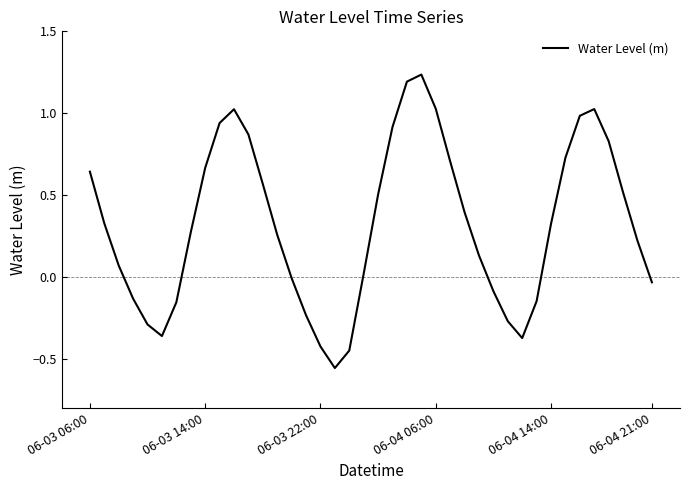

What is the difference between the maximum and minimum values?

1.8